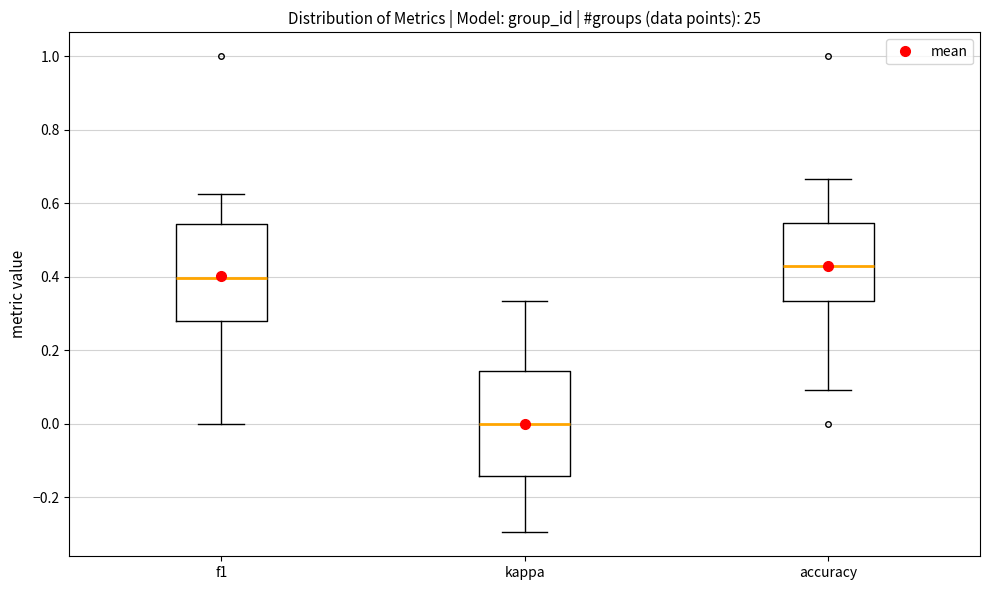

Reading left to right, read every box against the y-axis: the position of its median line, the range the box covers, and the ends of its whiskers. The values are not printed on the chart, so give them approximately, as read against the axis.

f1: median 0.40, box 0.28 to 0.54, whiskers 0.00 to 0.62
kappa: median 0.00, box -0.14 to 0.14, whiskers -0.30 to 0.34
accuracy: median 0.42, box 0.34 to 0.54, whiskers 0.10 to 0.66